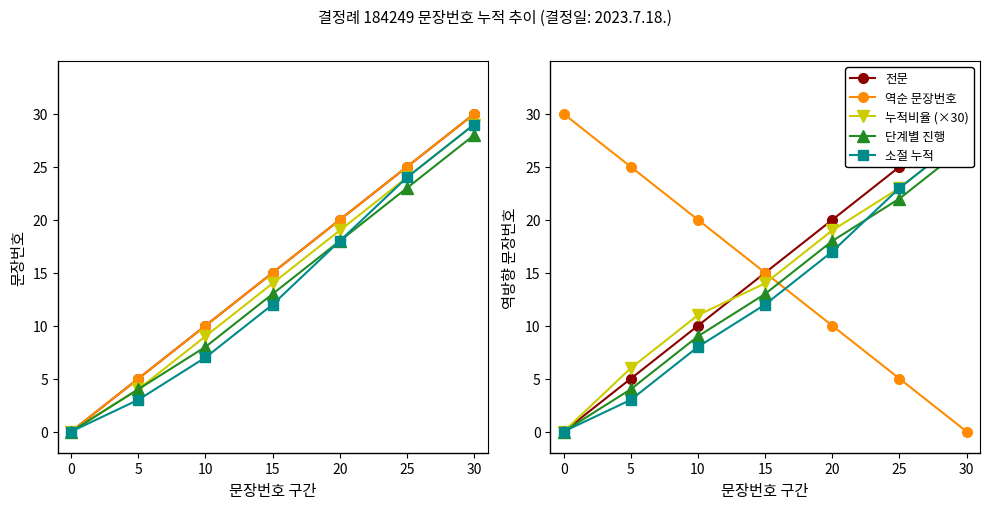

Which has a higher value, 25 or 10?

25